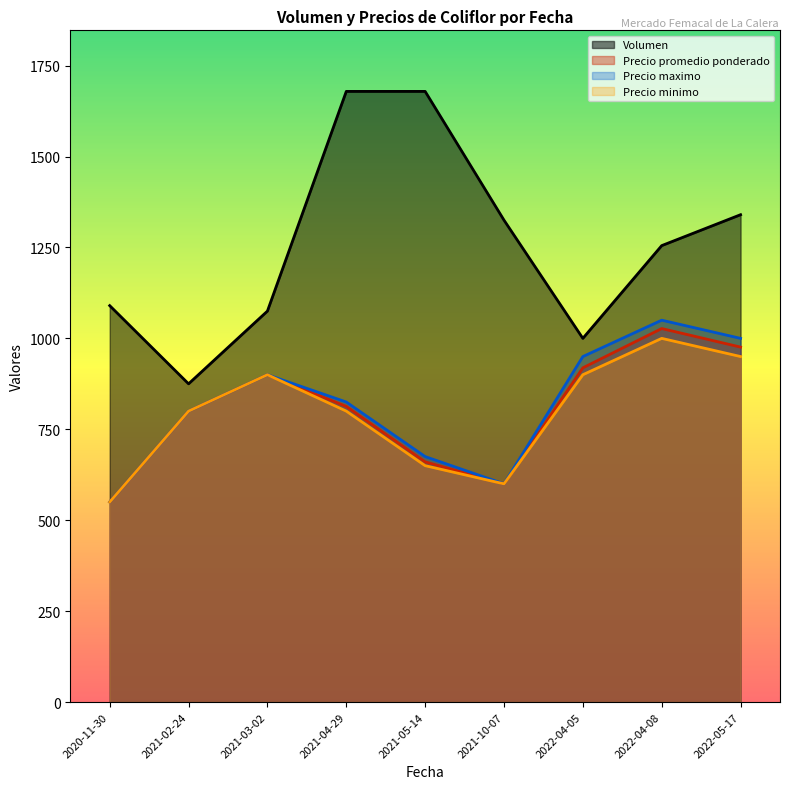

What is the average value of the Precio promedio ponderado series?

805